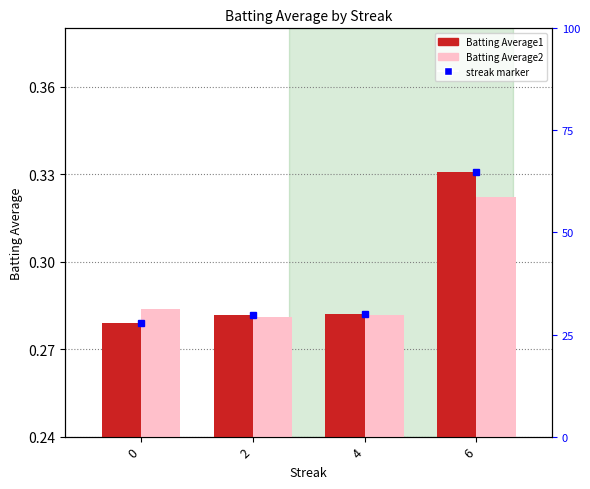

Does the chart contain any negative values?

No